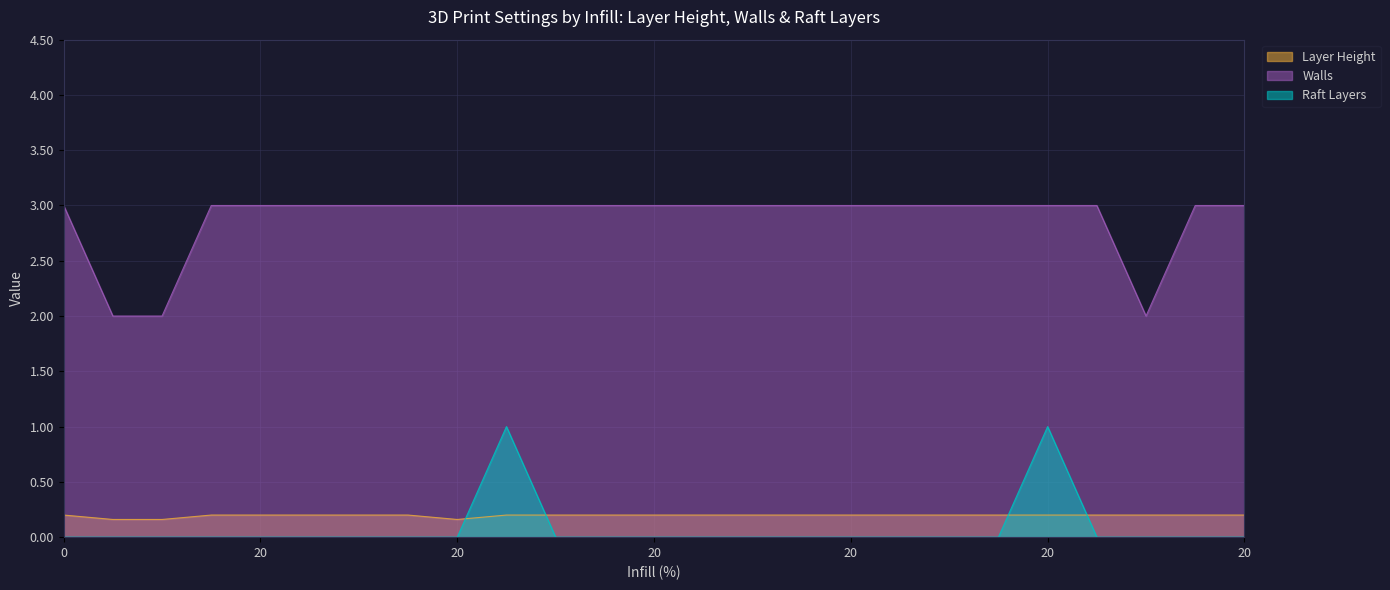

Where is the first local minimum for Layer Height?

20